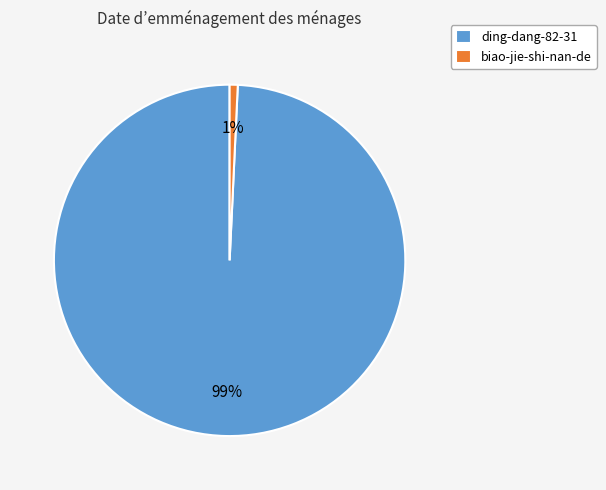

To the nearest percent, what is the combined percentage of ding-dang-82-31 and biao-jie-shi-nan-de?

100%